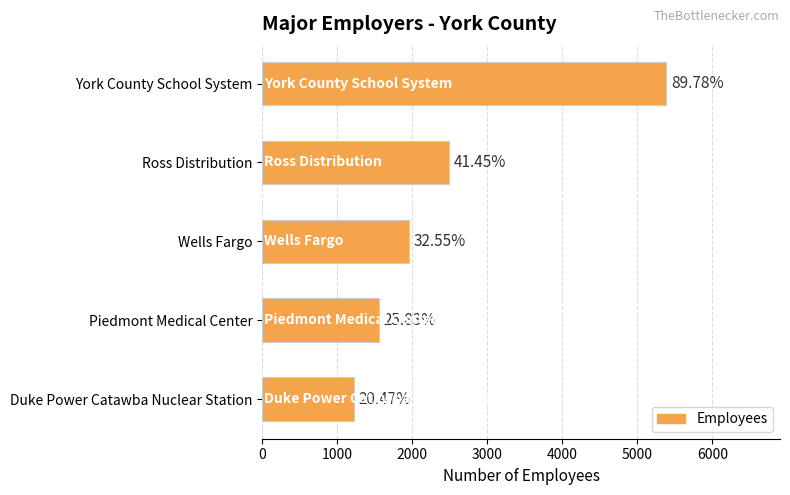

What is the maximum value shown in the chart?

5387